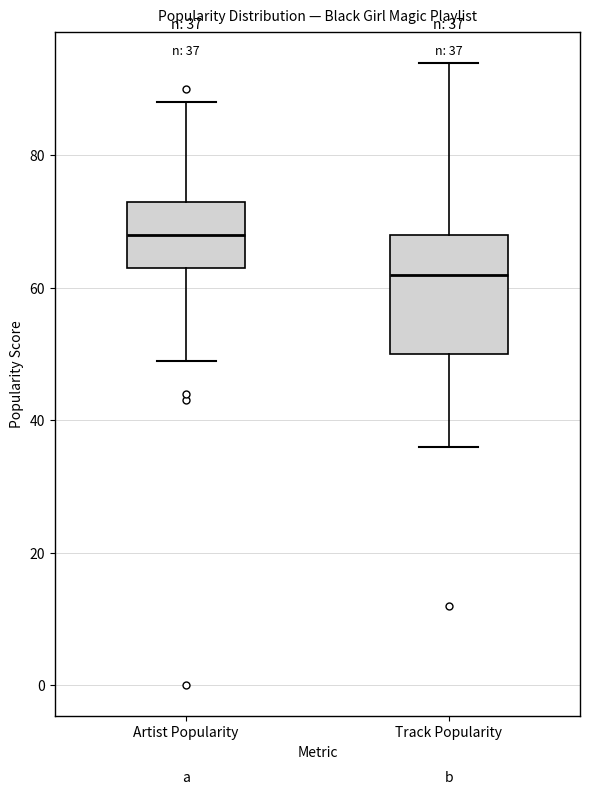

Comparing the boxes themselves (not the whiskers), which one is the tallest?

Track Popularity